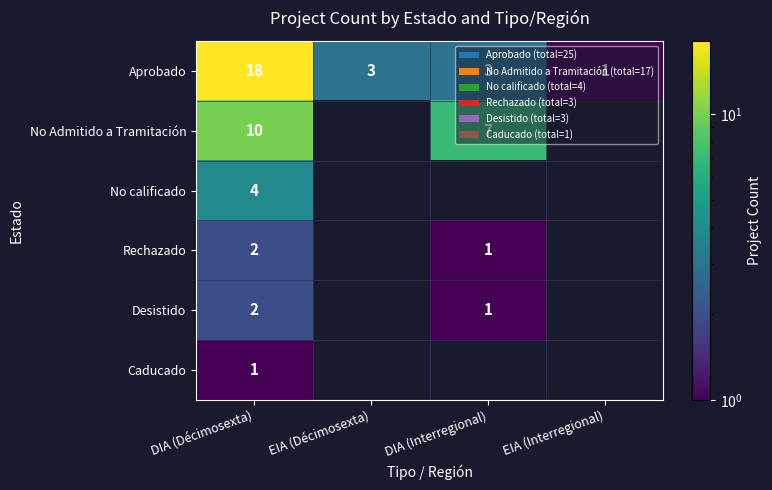

What is the approximate value of Aprobado at DIA (Interregional), to the nearest 5?

5